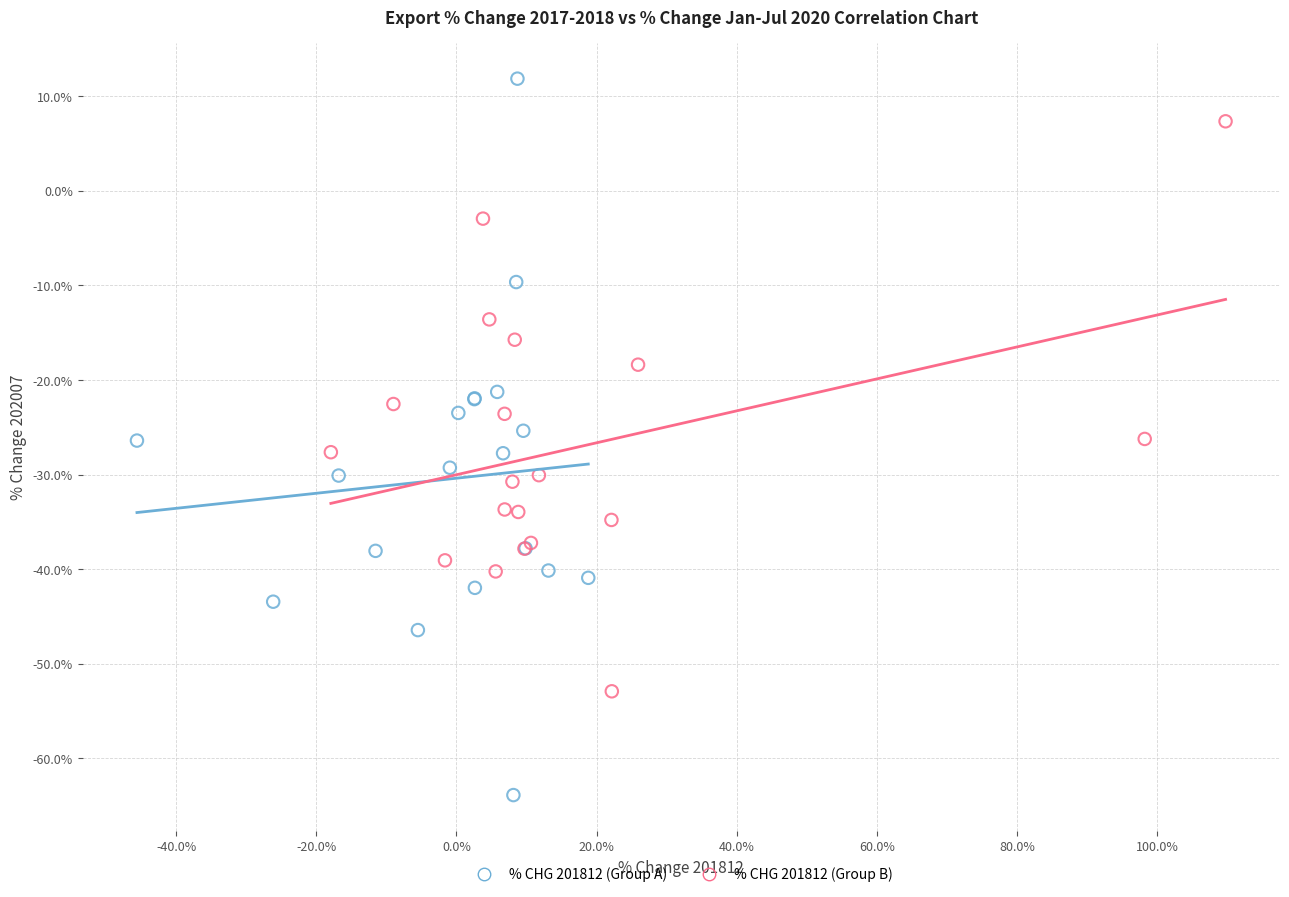

Which series contains the highest Y value?

% CHG 201812 (Group A)